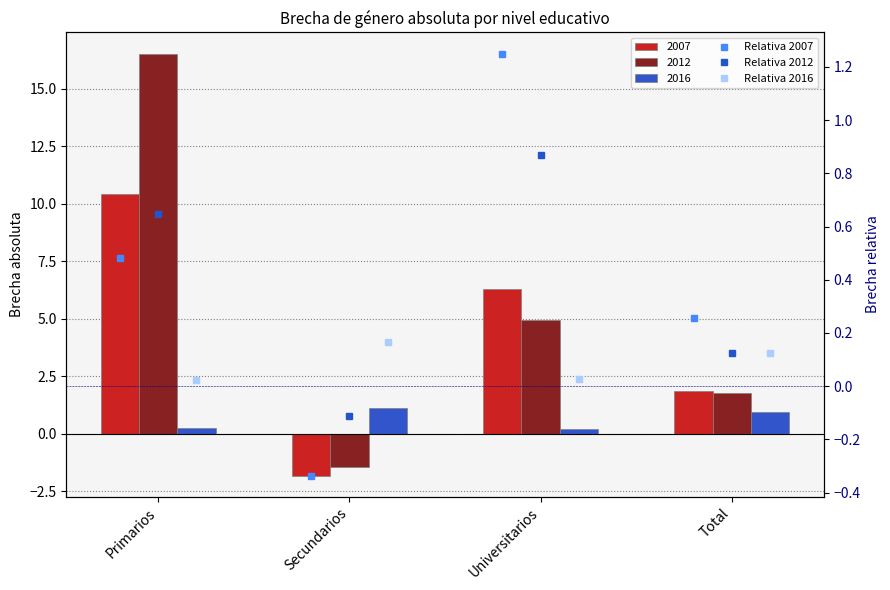

Rank the categories by Relativa 2007 value from lowest to highest.

Secundarios, Total, Primarios, Universitarios